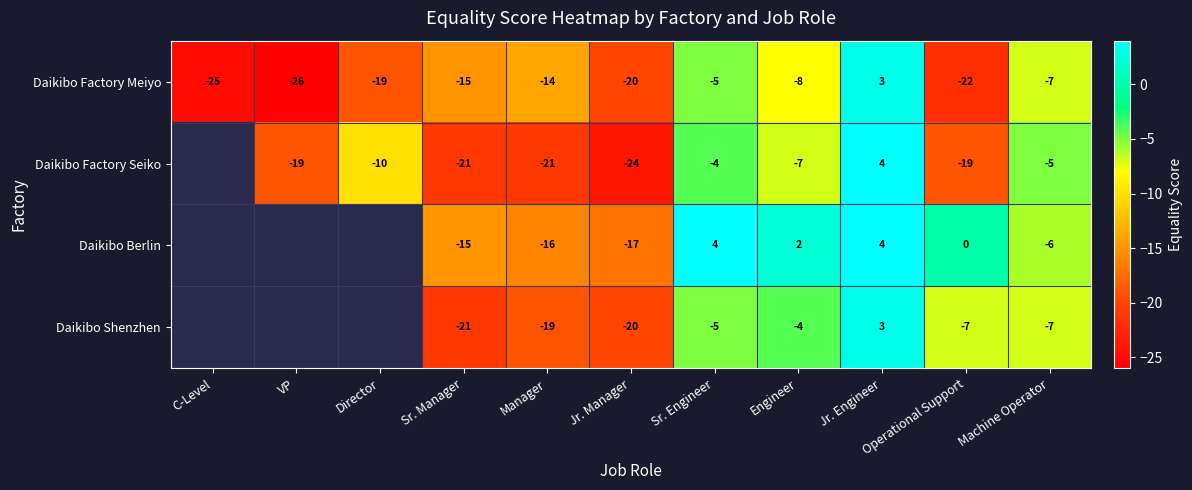

What is the approximate value of Daikibo Factory Meiyo at VP, to the nearest 10?

-30